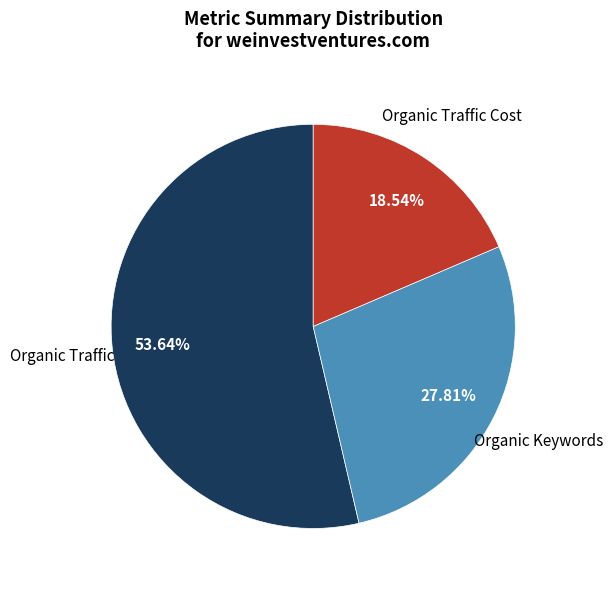

Does any single category account for the majority?

Yes